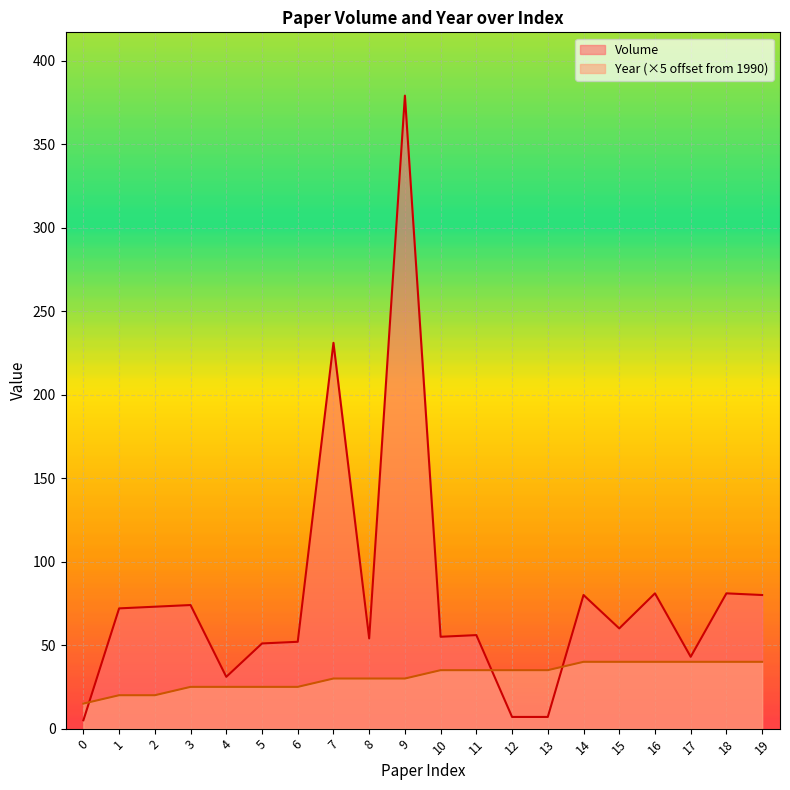

True or false: Volume and Year cross at least once.

True